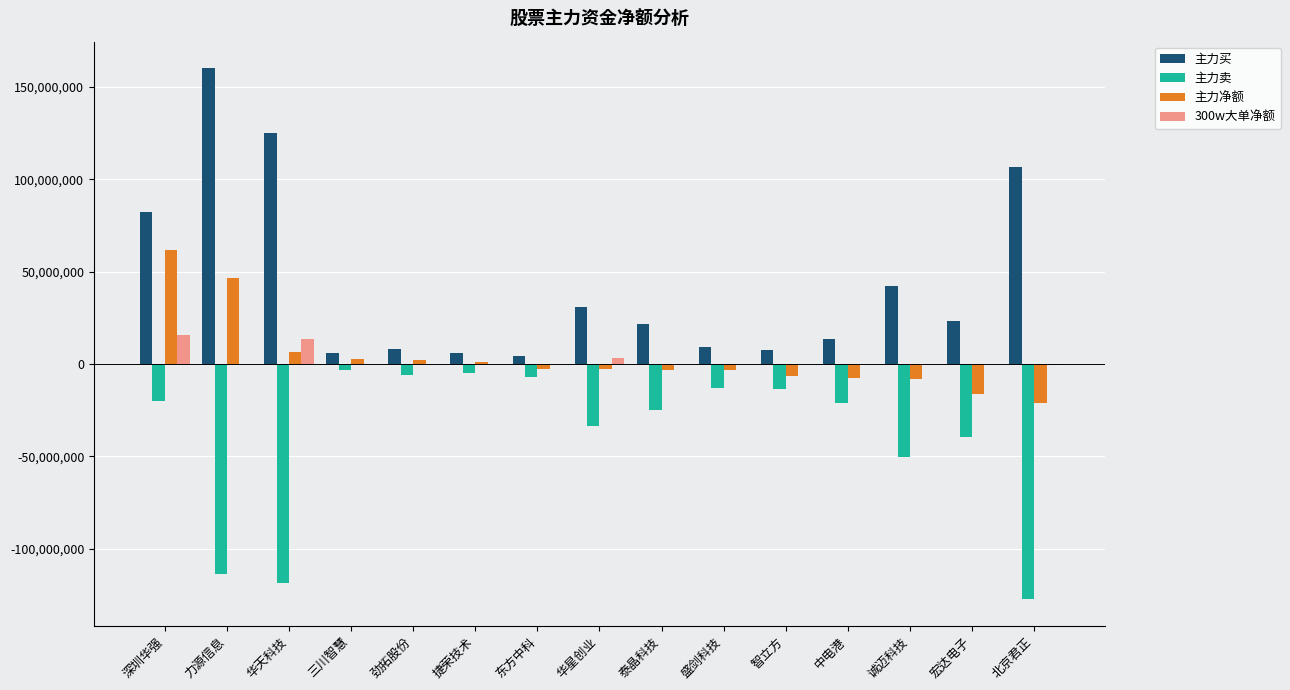

How many distinct data groups are displayed?

4